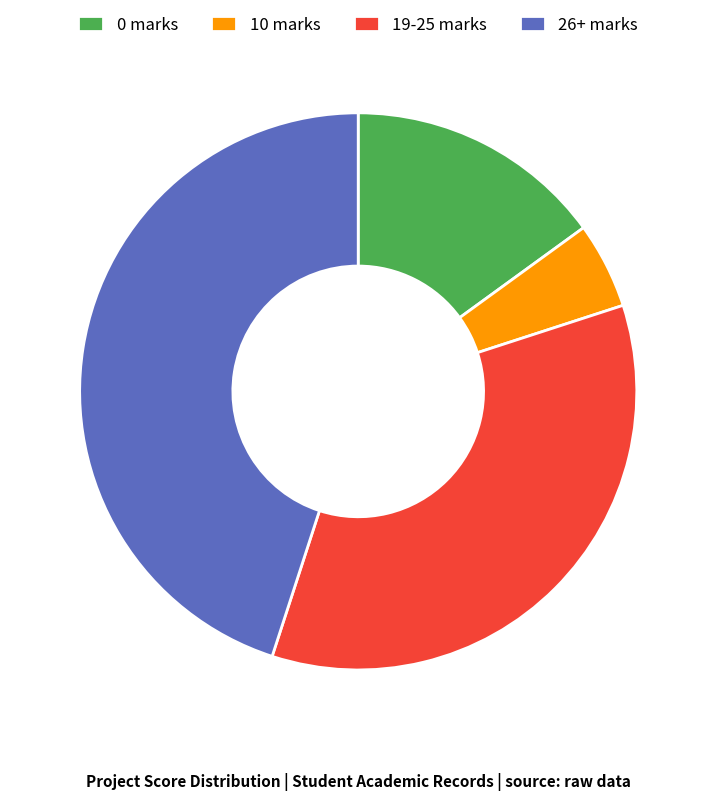

Which category has the biggest portion of the pie?

26+ marks